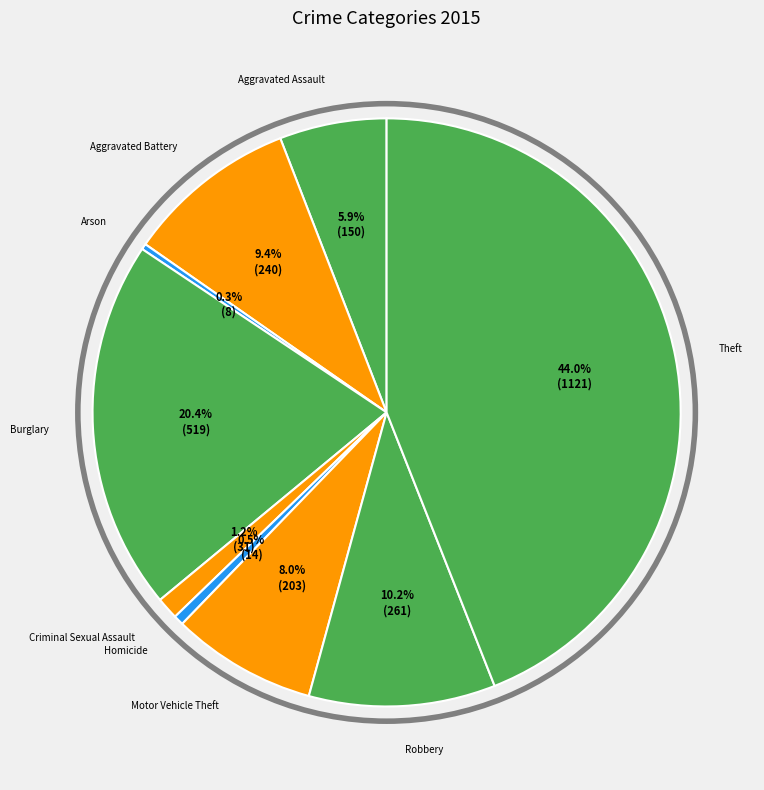

Is Robbery the majority of the pie?

No